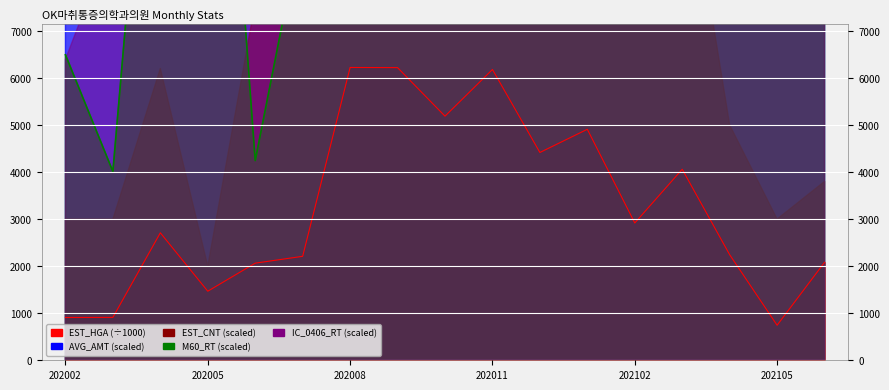

What is the total value across all series at 202106?

35187.0